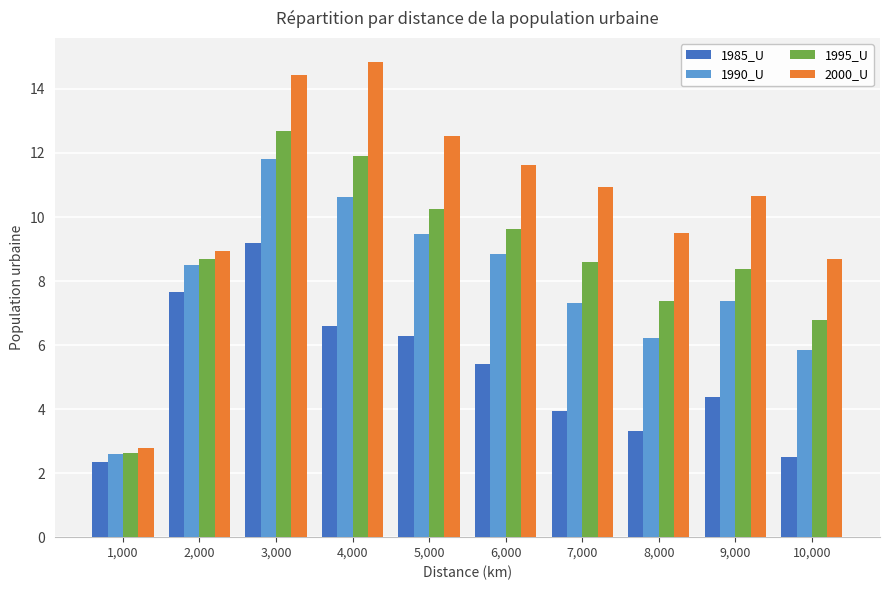

What are all the series names shown in the legend?

1985_U, 1990_U, 1995_U, 2000_U